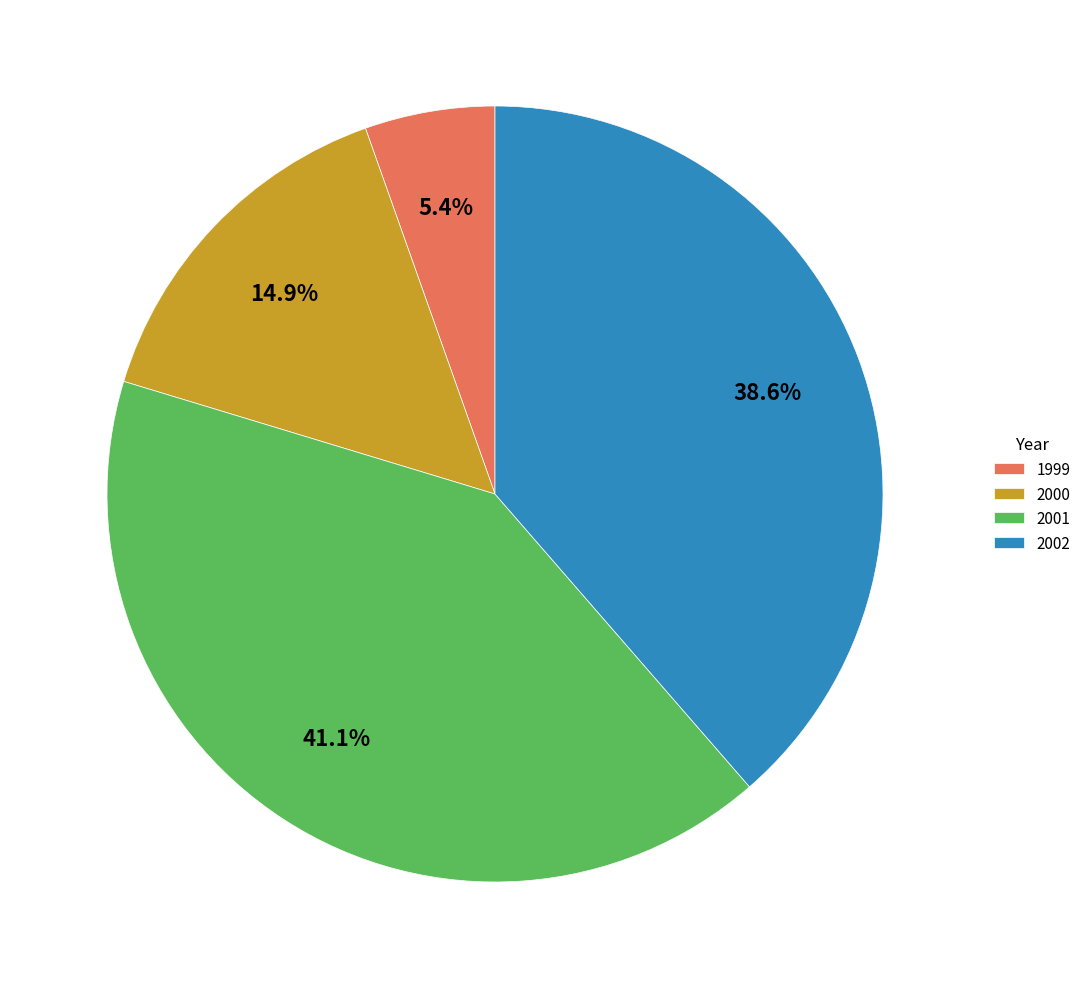

To the nearest percent, what is the difference between the 2000 and 2001 slice percentages?

26%